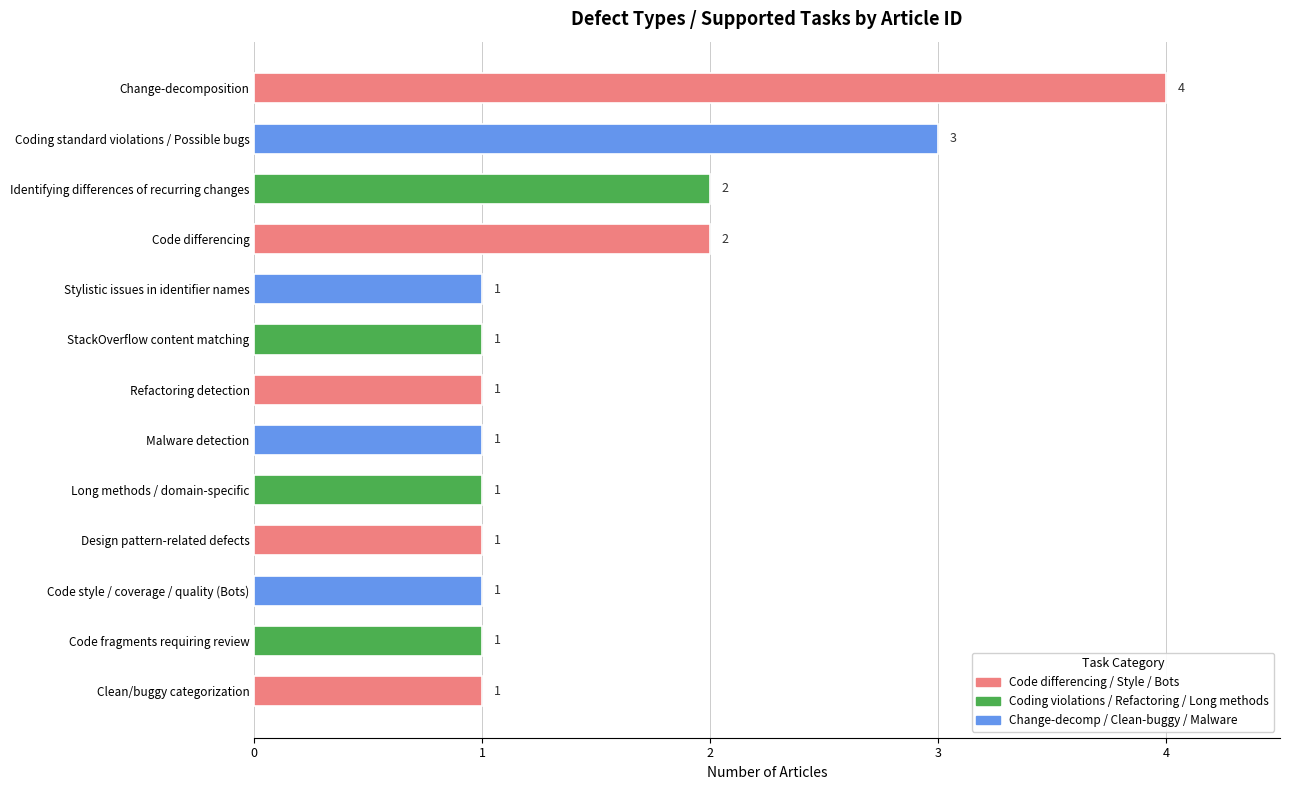

Is it true that the value at Code differencing is 2?

True